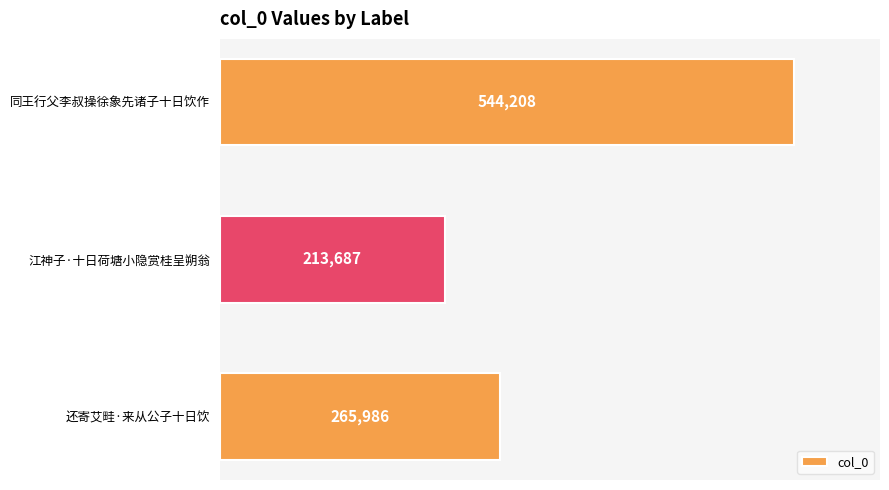

The value at 江神子·十日荷塘小隐赏桂呈朔翁 is 213687. True or false?

True